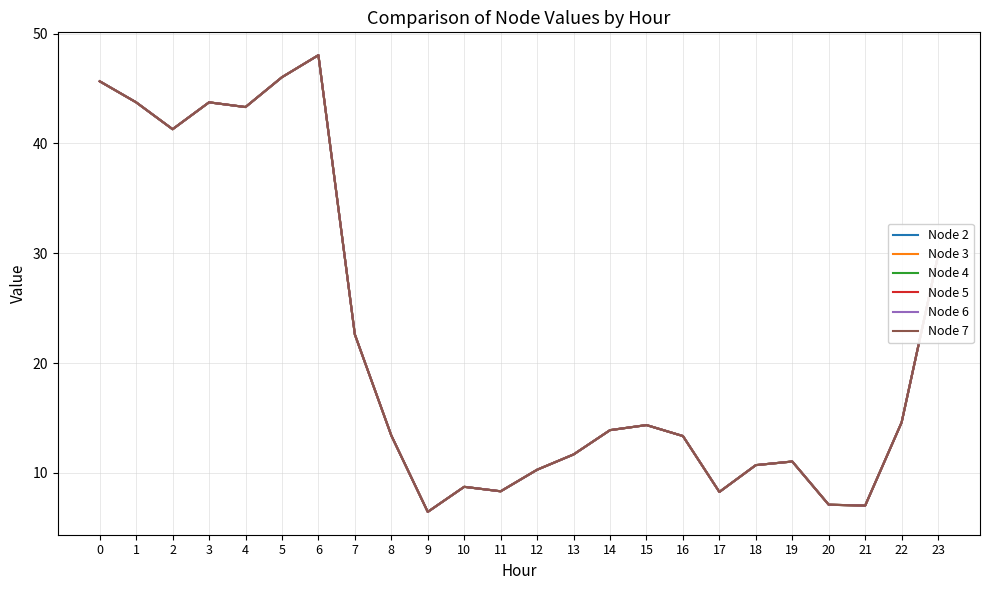

What is the difference between the Node 4 values at 13 and 8?

1.7